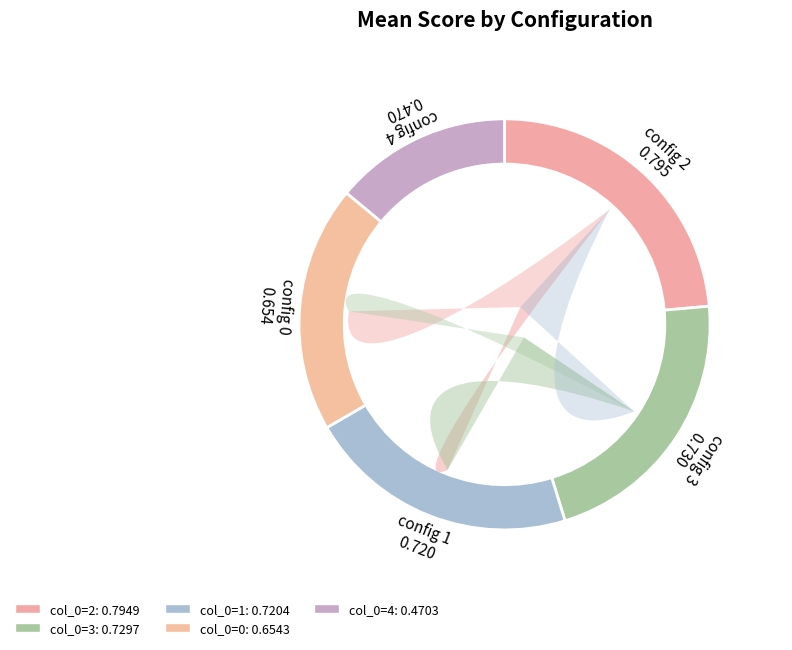

To the nearest percent, what percentage of the pie is 4?

14%